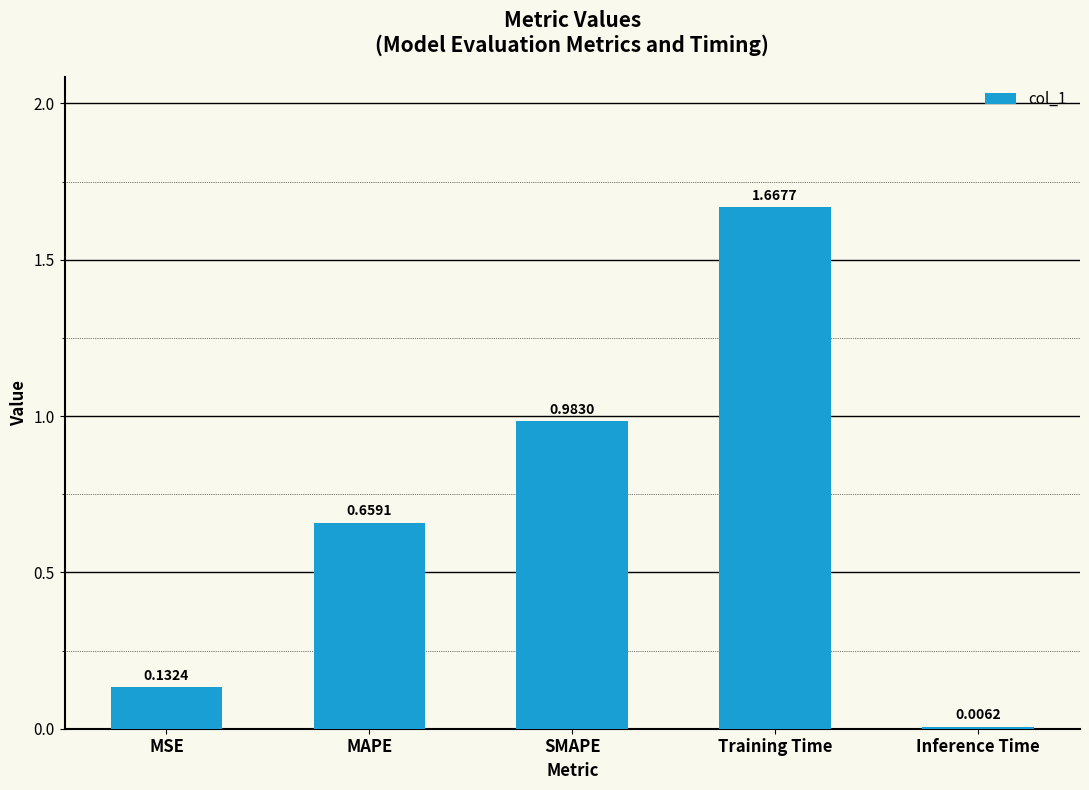

Between SMAPE and Training Time, which is larger?

Training Time